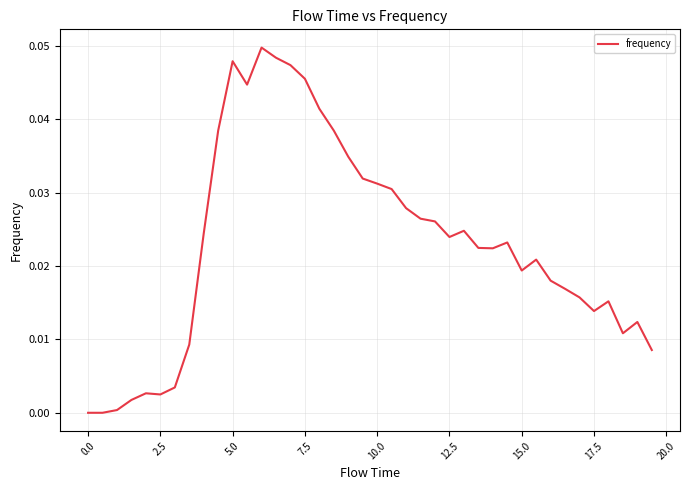

Does the chart have visible grid lines?

Yes